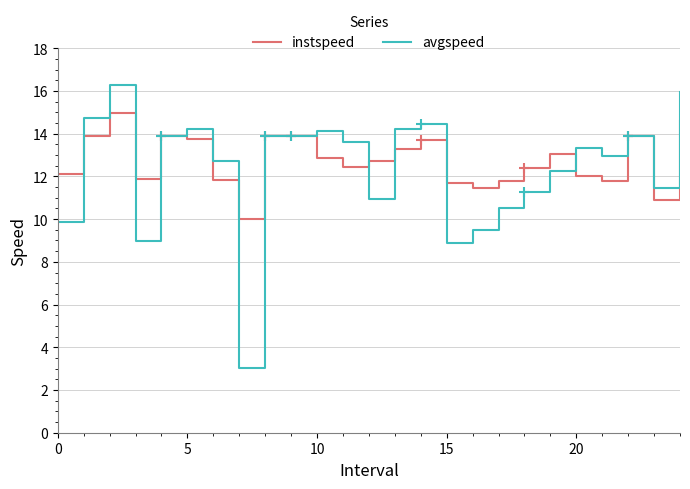

Which series has the widest spread of values?

avgspeed